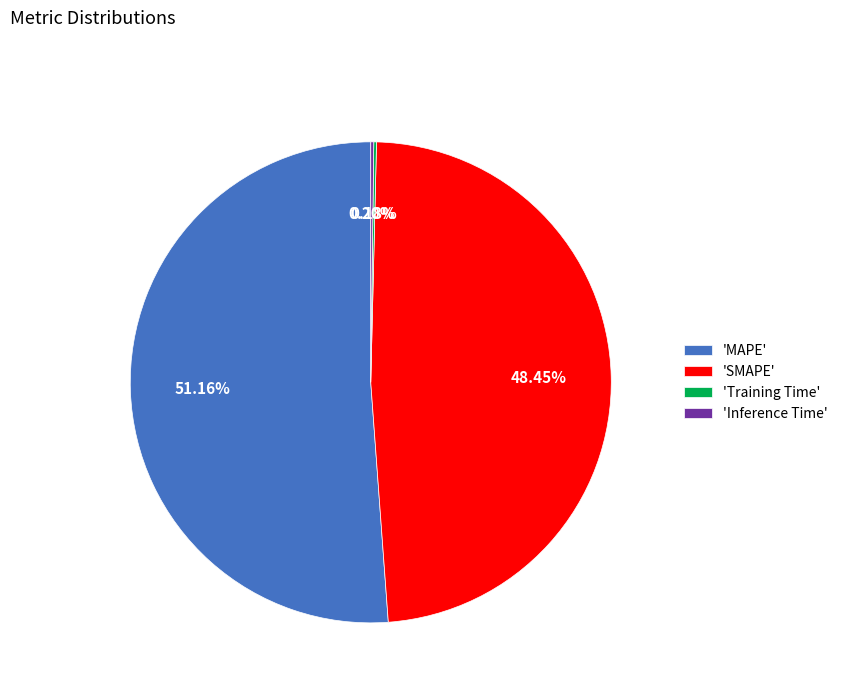

What is the majority slice?

'MAPE'